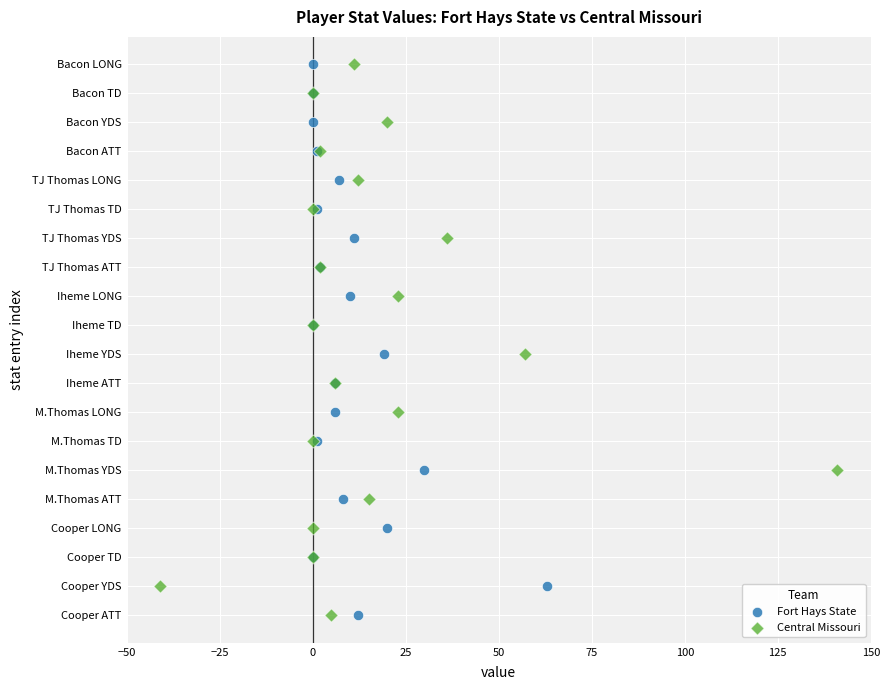

What are all the series names shown in the legend?

Fort Hays State, Central Missouri